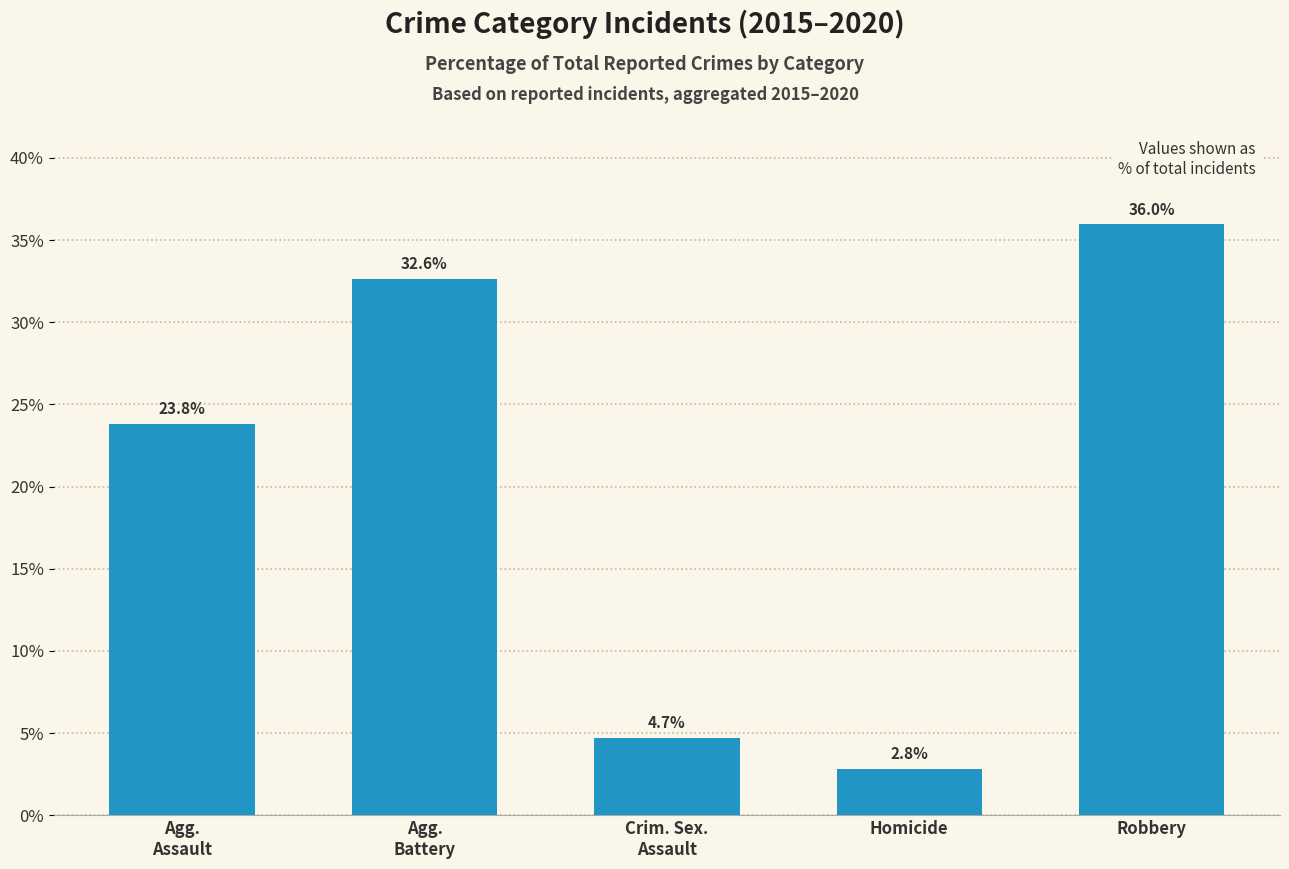

What position from the right is Crim. Sex.
Assault?

3